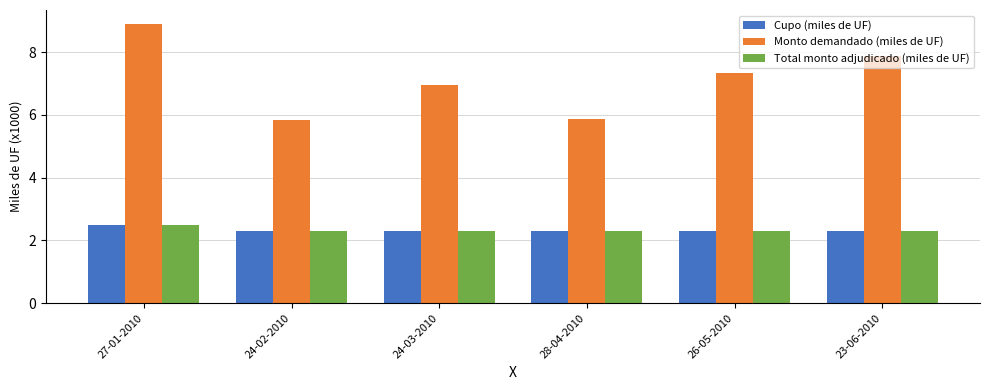

What is the label of the 5th bar from the right?

24-02-2010